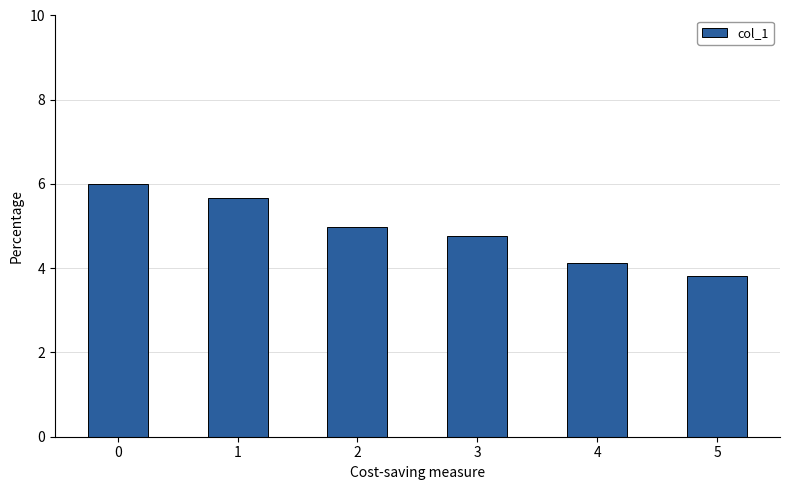

What is the approximate value at 5?

3.8